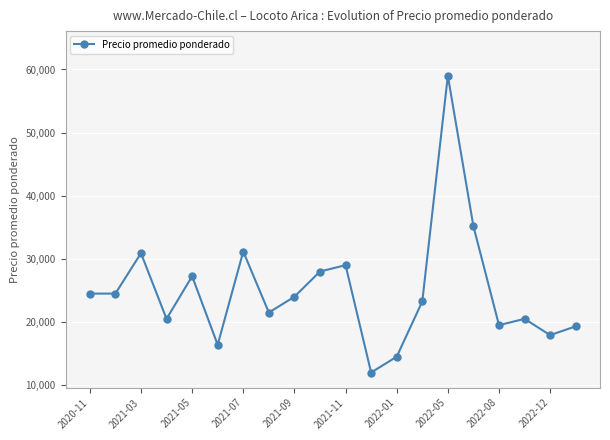

What is the highest value of the Precio promedio ponderado series?

59000.0